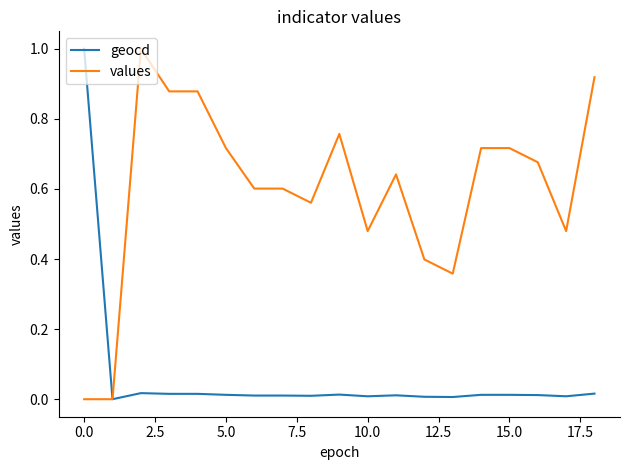

Is this an area chart (filled region under the line)?

No